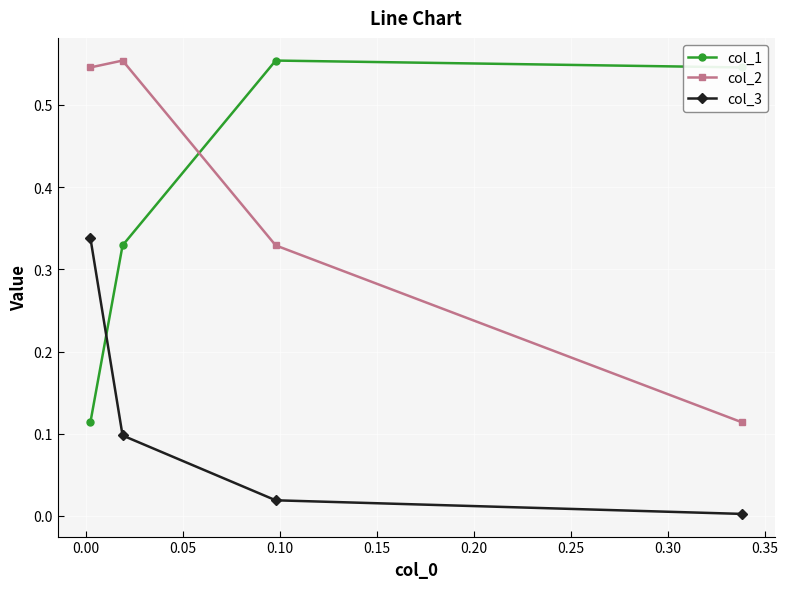

What are all the series names shown in the legend?

col_1, col_2, col_3